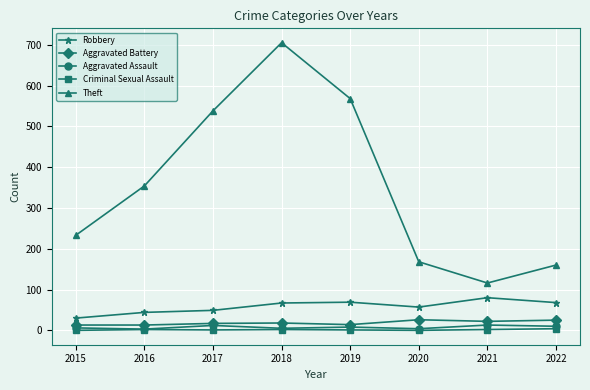

The value of Robbery at 2022 is 105. True or false?

False